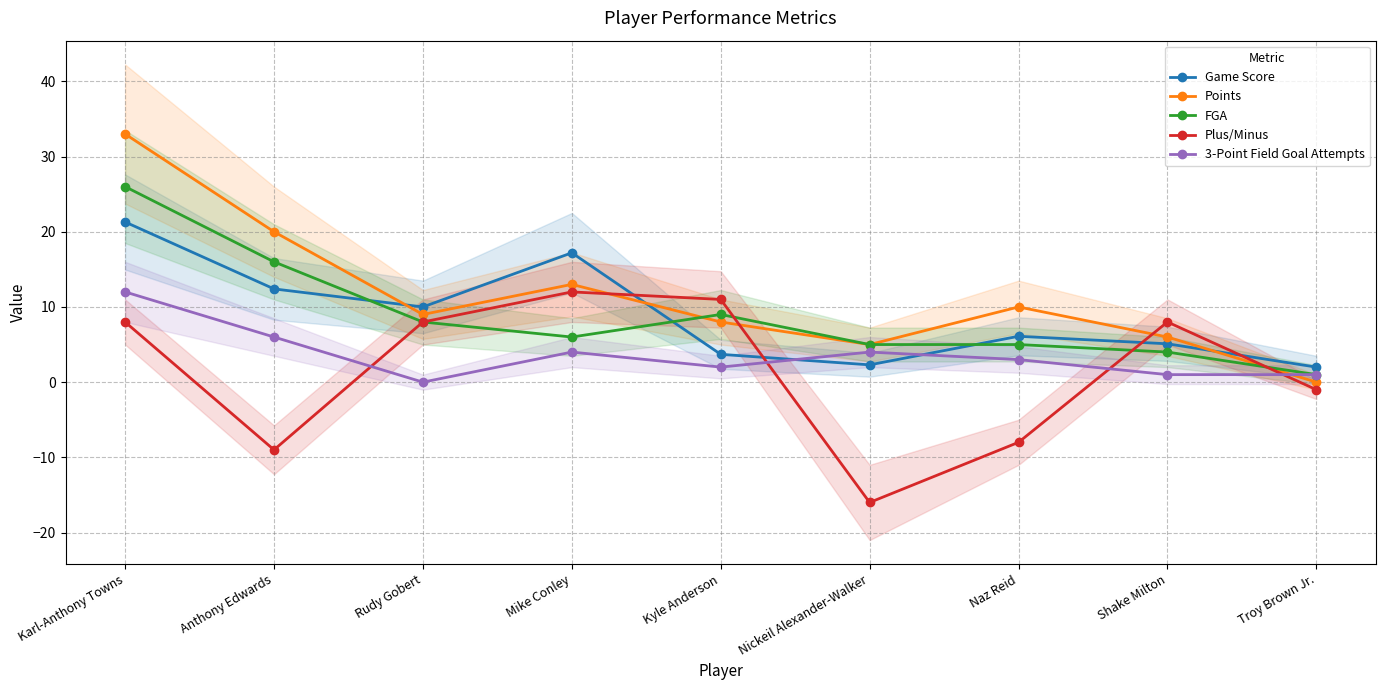

Which category has the highest value across all series?

Karl-Anthony Towns